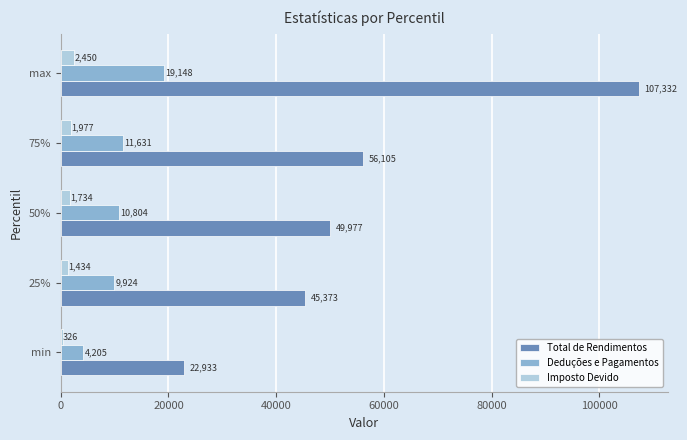

What is the sum of all Total de Rendimentos values?

281720.0